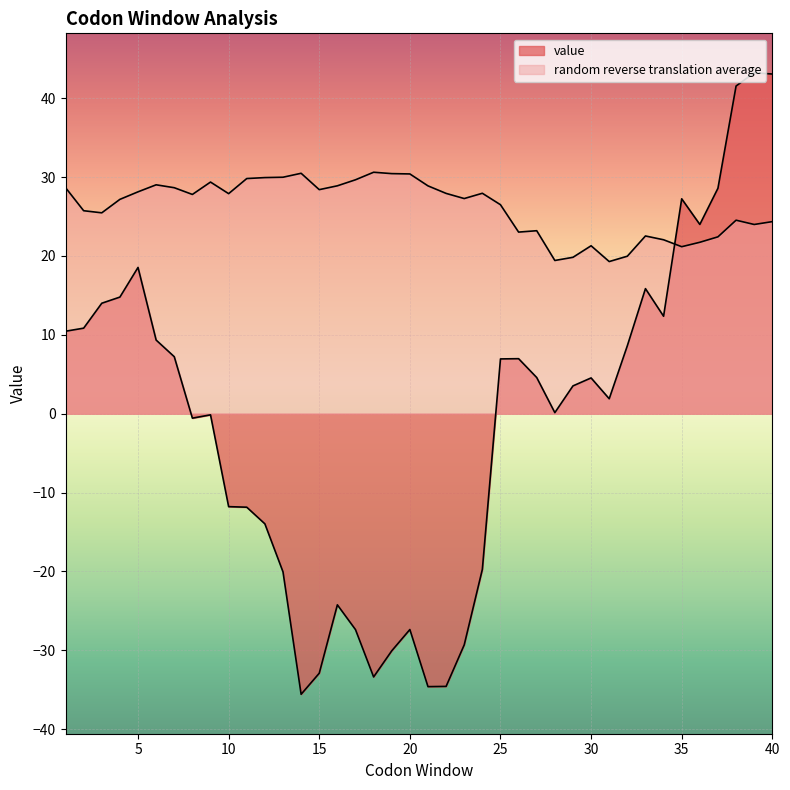

The random reverse translation average series shows 11.8 at 31. True or false?

False